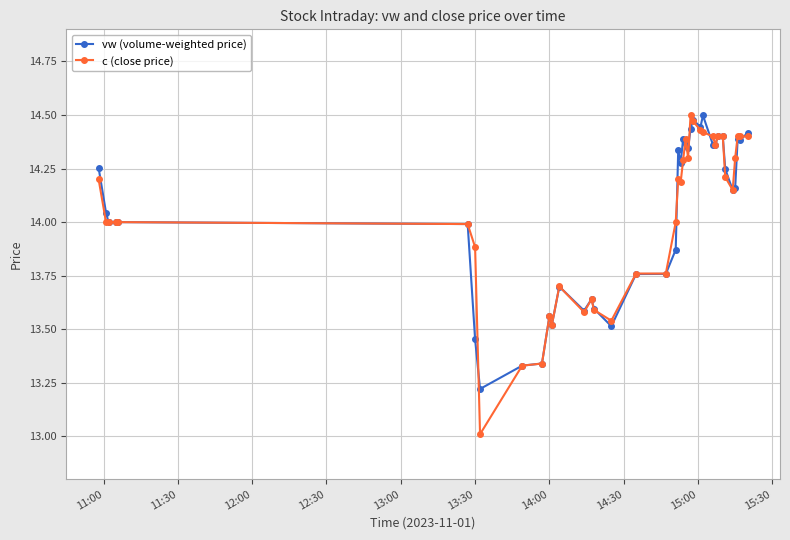

How many distinct data groups are displayed?

2